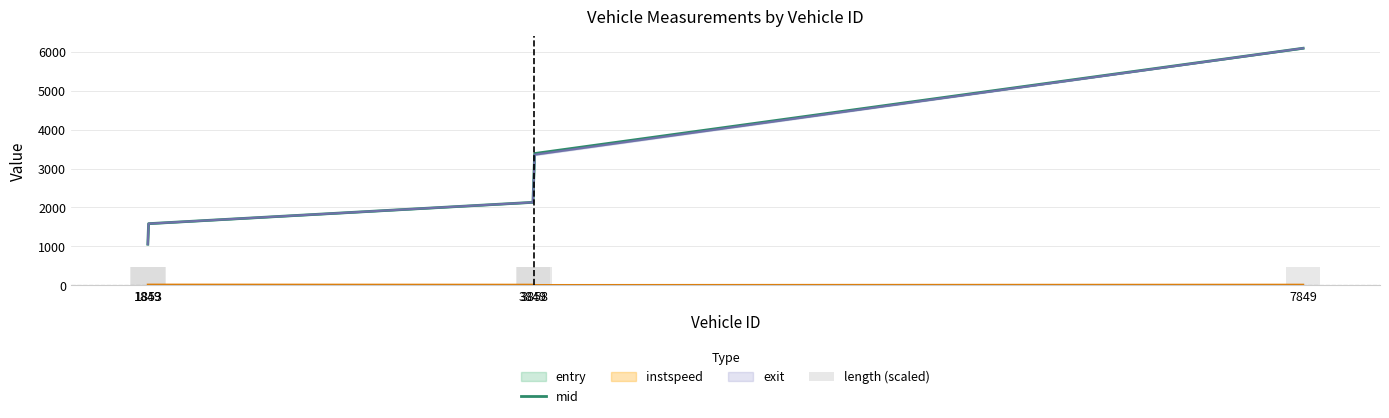

Between 3858 and 7849, which is larger?

7849